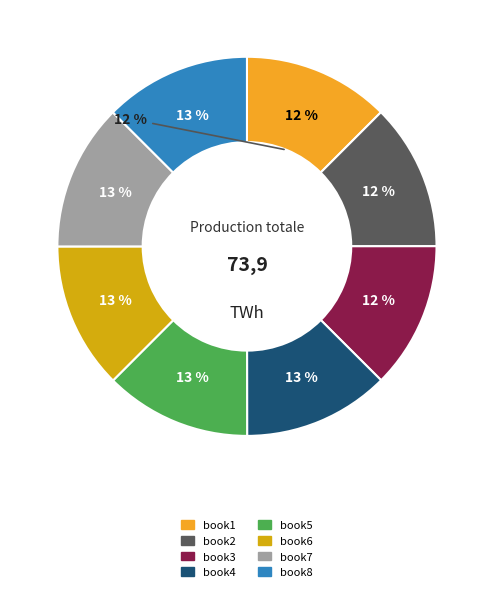

What percentage is the book2 slice, to the nearest percent?

12%